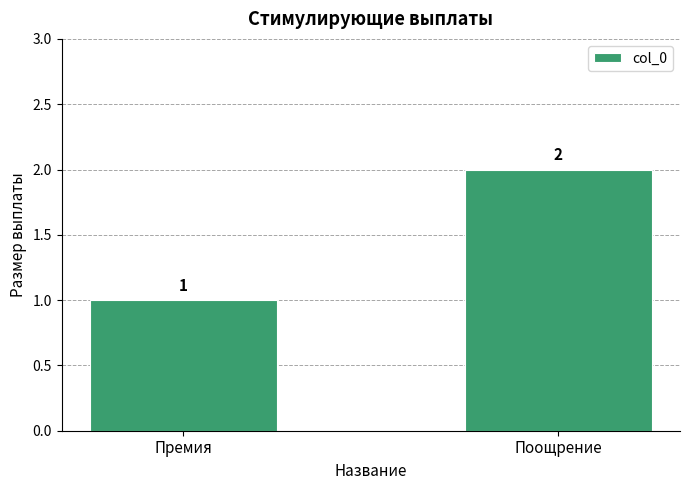

Count the values in the range 1 to 2.

2